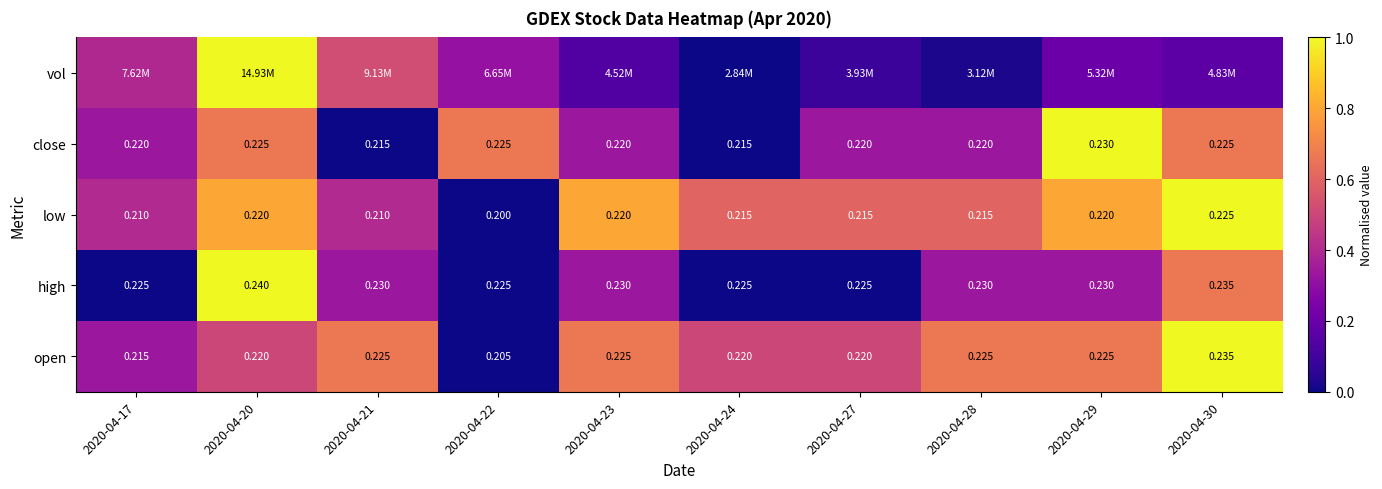

Between 2020-04-30 and 2020-04-27, which is larger?

2020-04-30